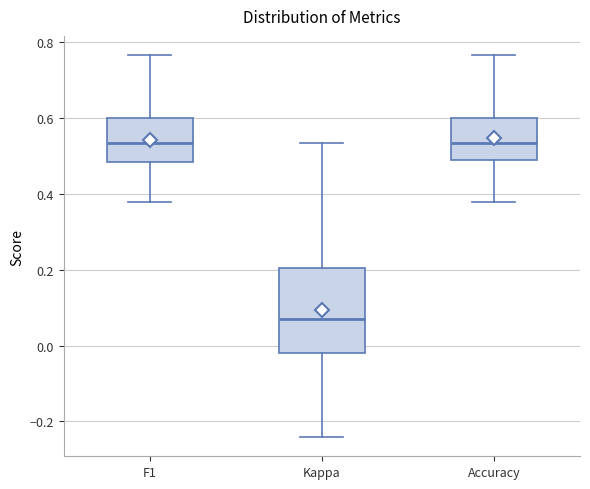

Reading left to right, read every box against the y-axis: the position of its median line, the range the box covers, and the ends of its whiskers. The values are not printed on the chart, so give them approximately, as read against the axis.

F1: median 0.54, box 0.48 to 0.60, whiskers 0.38 to 0.76
Kappa: median 0.06, box -0.02 to 0.20, whiskers -0.24 to 0.54
Accuracy: median 0.54, box 0.48 to 0.60, whiskers 0.38 to 0.76